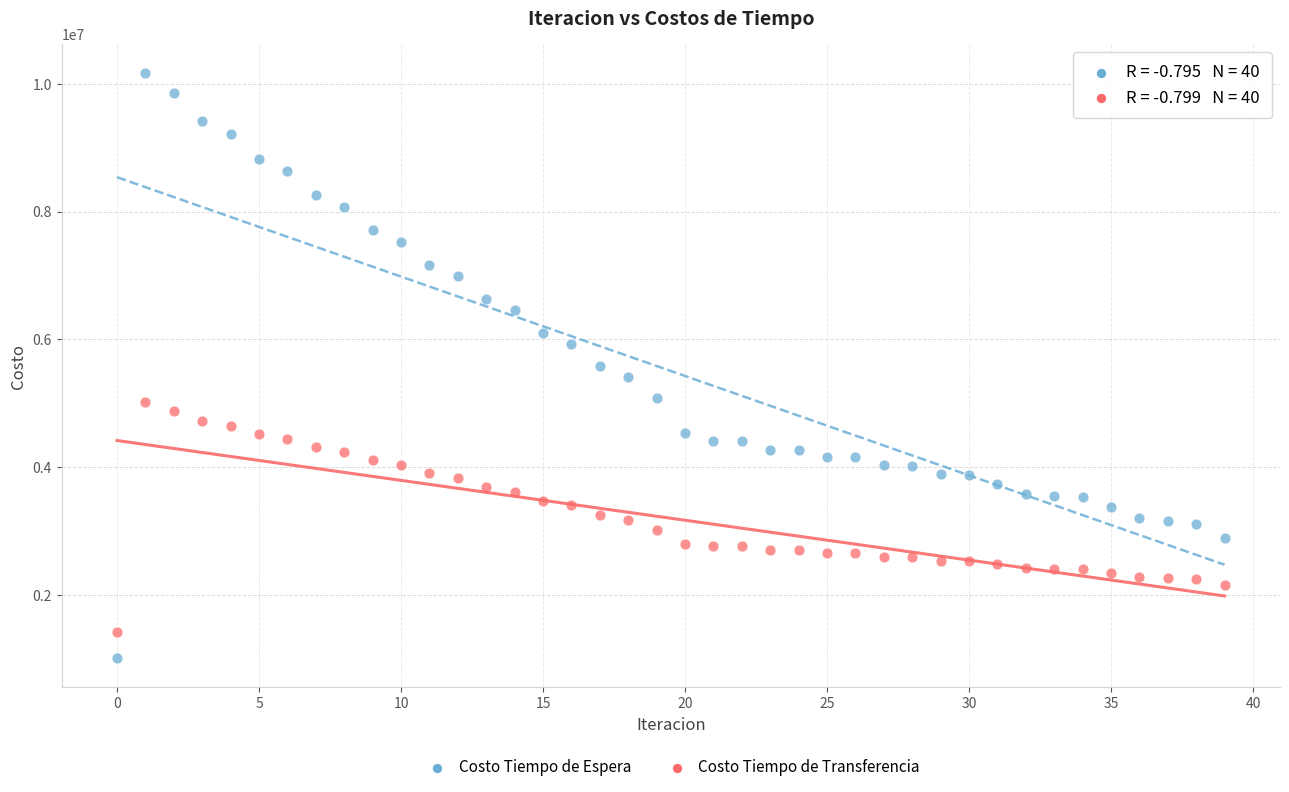

What are all the series names shown in the legend?

Costo Tiempo de Espera, Costo Tiempo de Transferencia